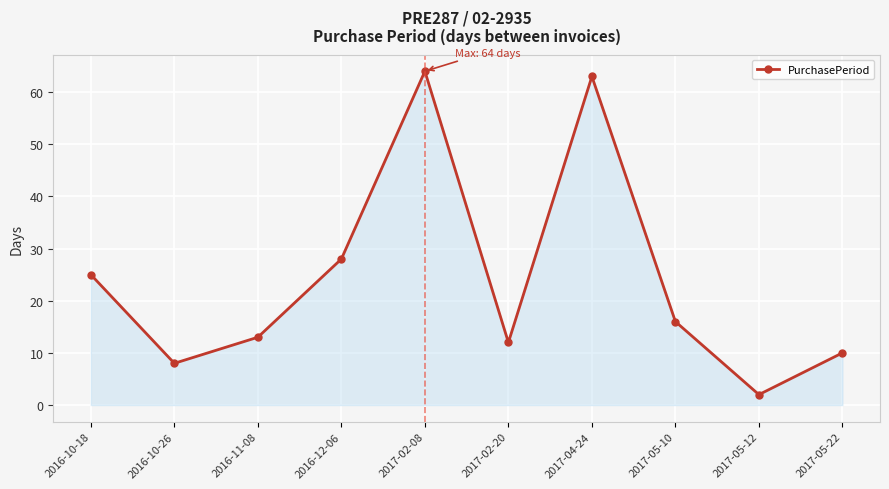

Does the chart display data point markers on the line(s)?

Yes